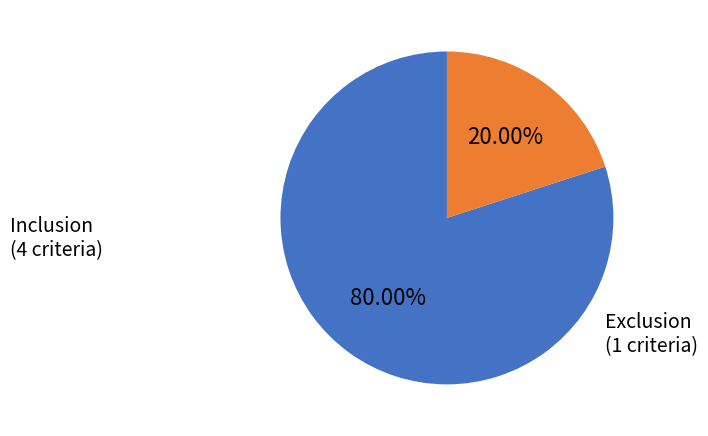

Does any single category account for the majority?

Yes